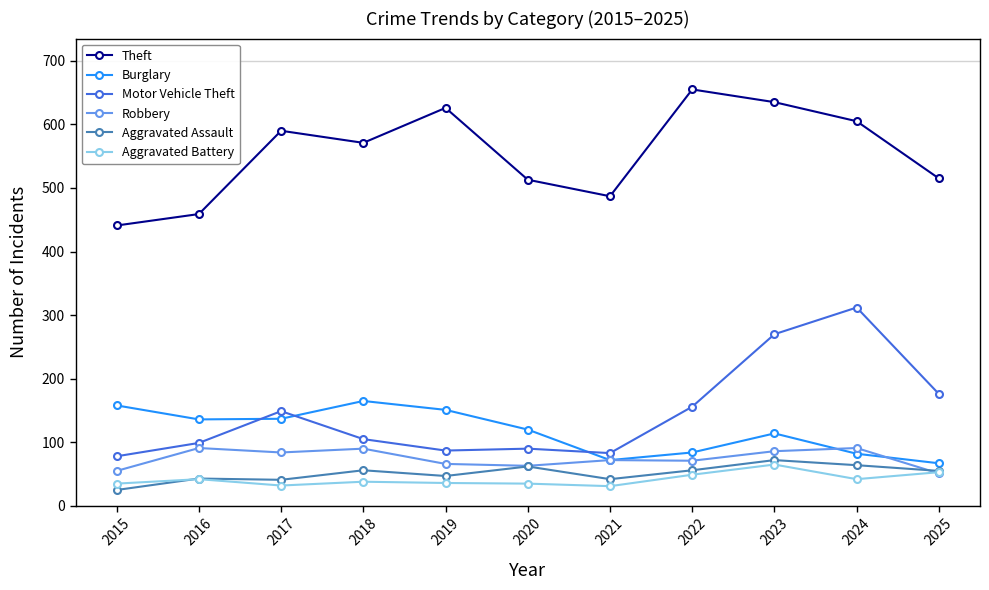

Where does the Burglary series first go above 120?

2015